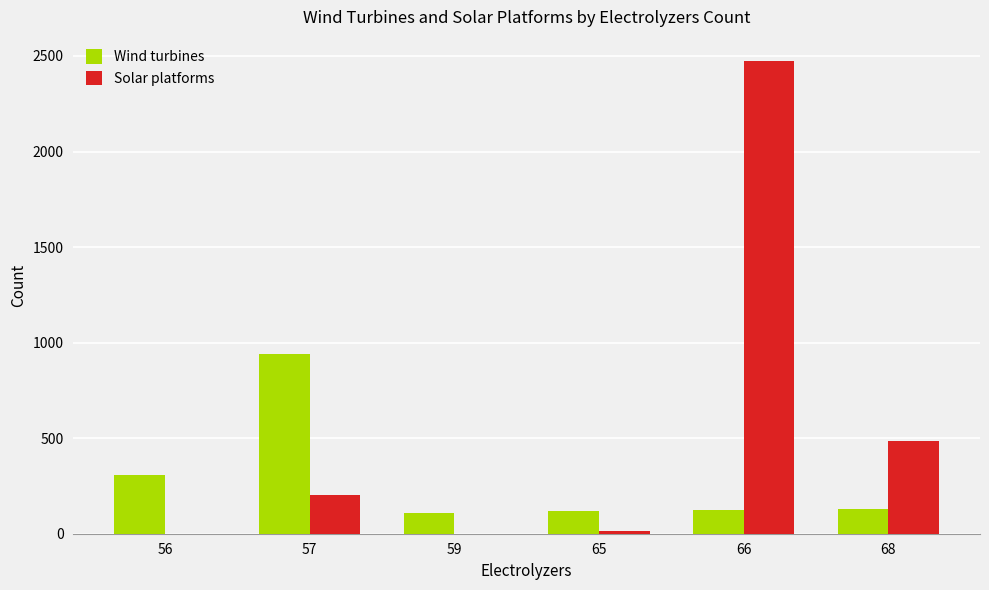

Which series has the largest range (max minus min)?

Solar platforms